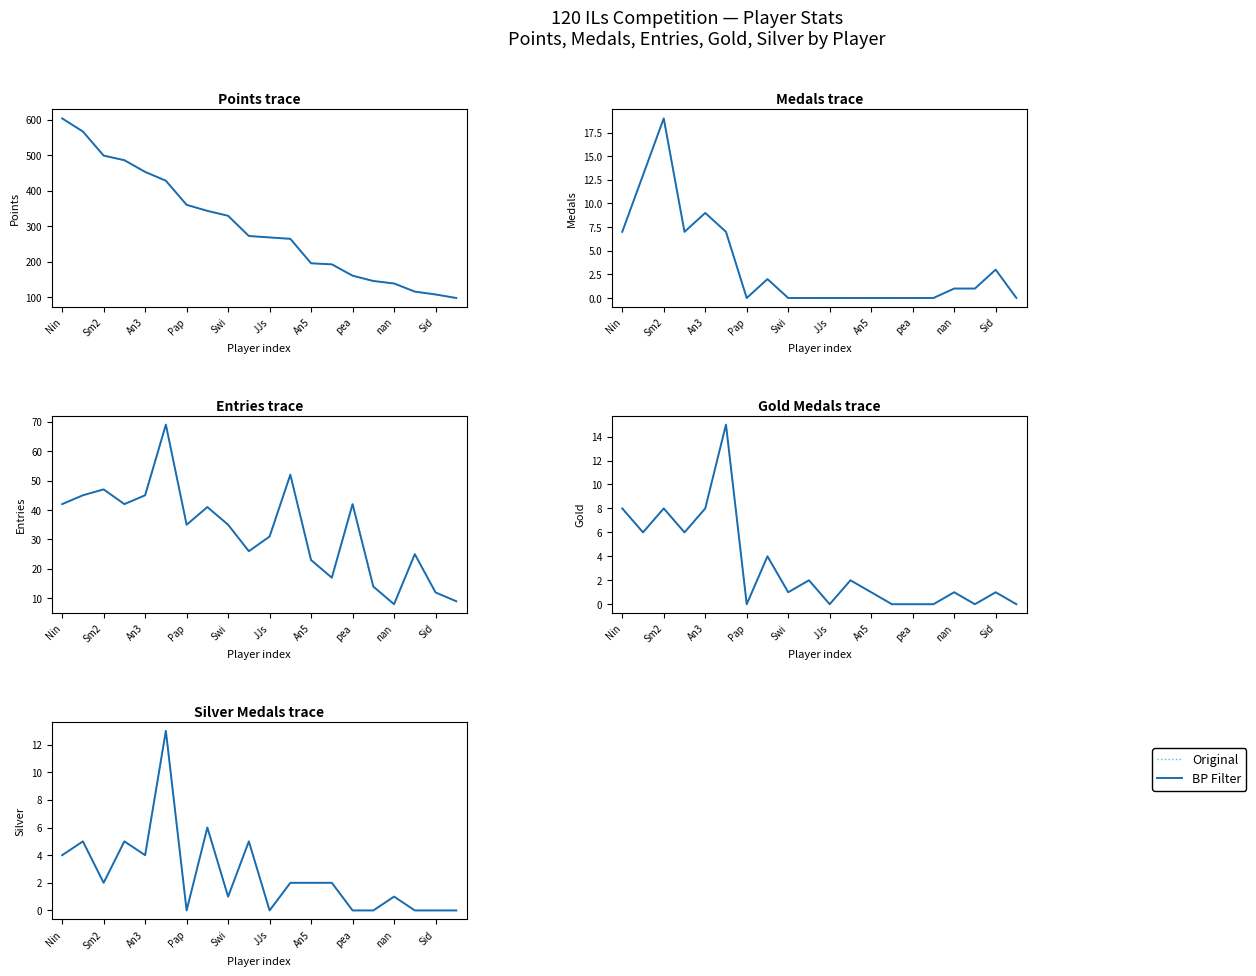

How many data points in BP Filter are above 2?

7